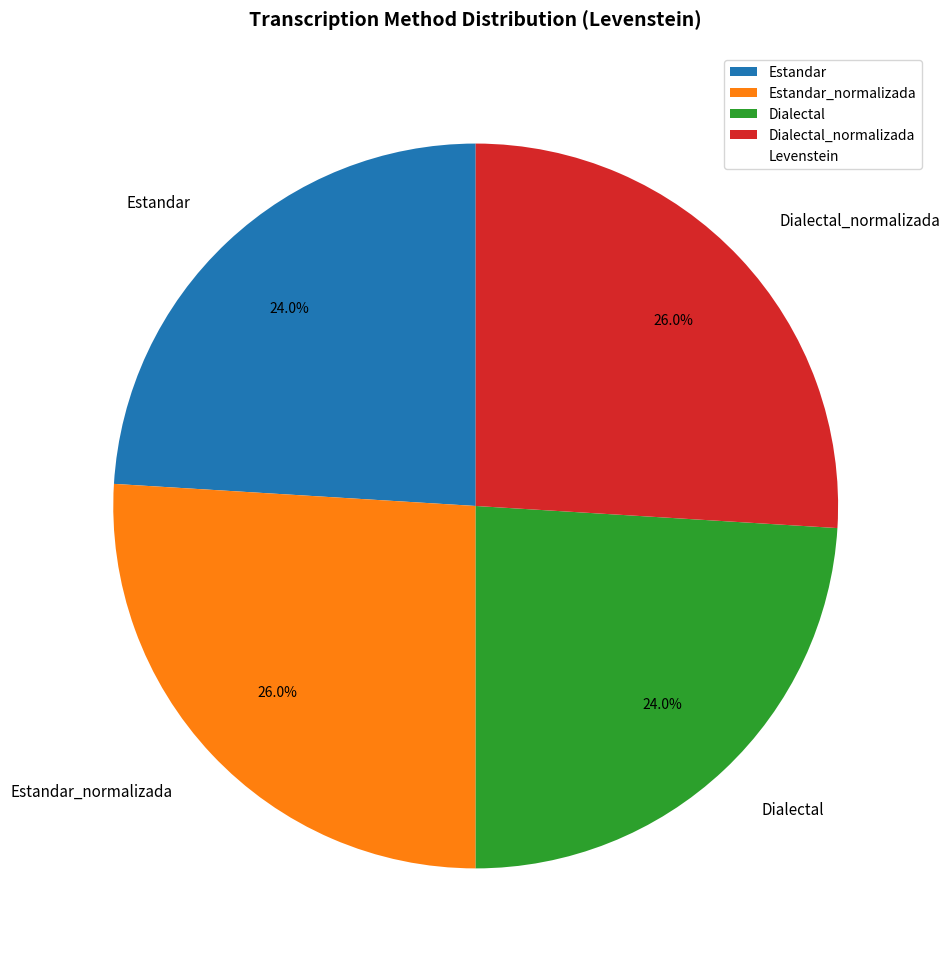

Is it true that Estandar_normalizada is 26% of the pie?

True